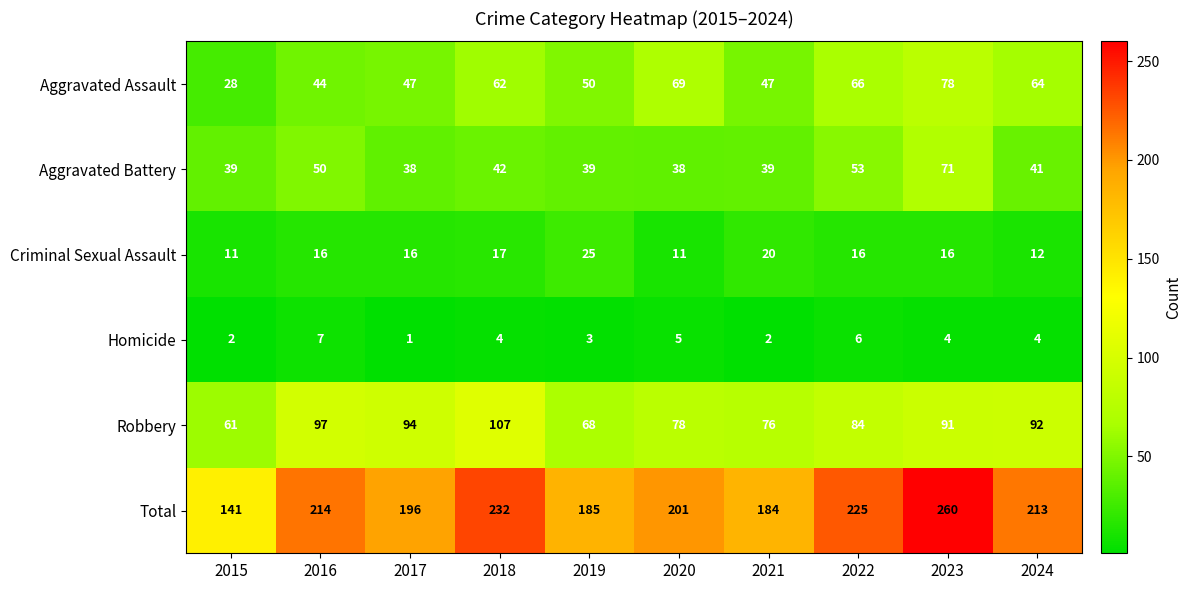

Which series has the largest range (max minus min)?

Total